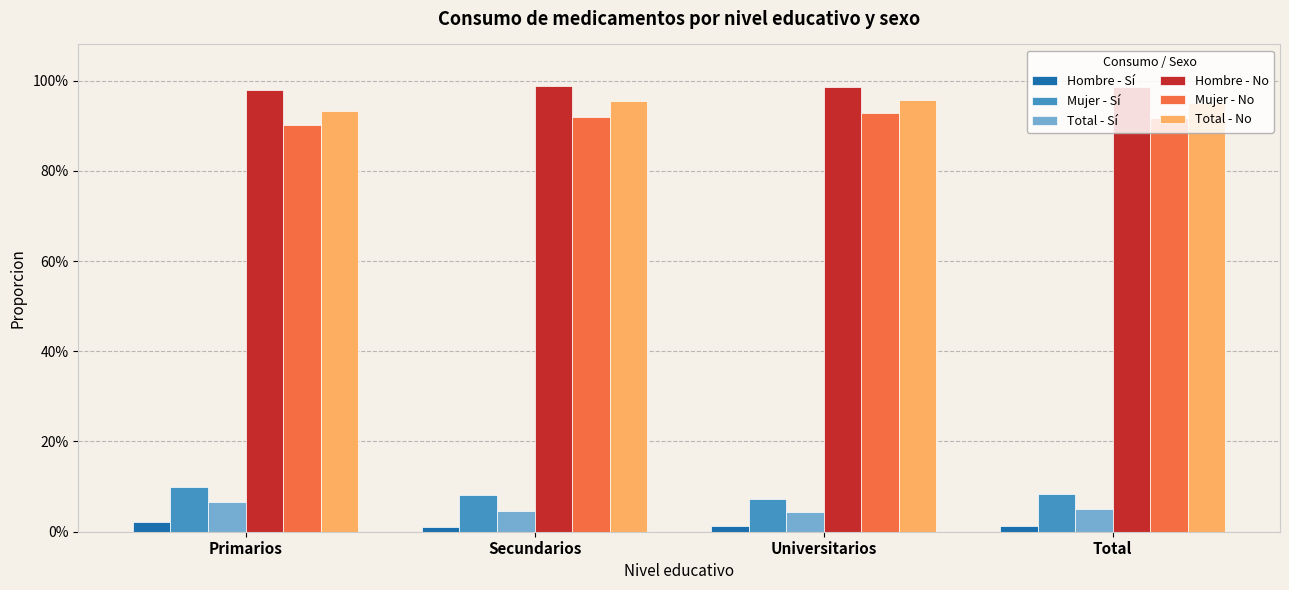

Reading left to right, transcribe all the data shown in this chart.

Hombre - Sí: Primarios=0.0	Secundarios=0.0	Universitarios=0.0	Total=0.0
Mujer - Sí: Primarios=0.1	Secundarios=0.1	Universitarios=0.1	Total=0.1
Total - Sí: Primarios=0.1	Secundarios=0.0	Universitarios=0.0	Total=0.0
Hombre - No: Primarios=1.0	Secundarios=1.0	Universitarios=1.0	Total=1.0
Mujer - No: Primarios=0.9	Secundarios=0.9	Universitarios=0.9	Total=0.9
Total - No: Primarios=0.9	Secundarios=1.0	Universitarios=1.0	Total=1.0